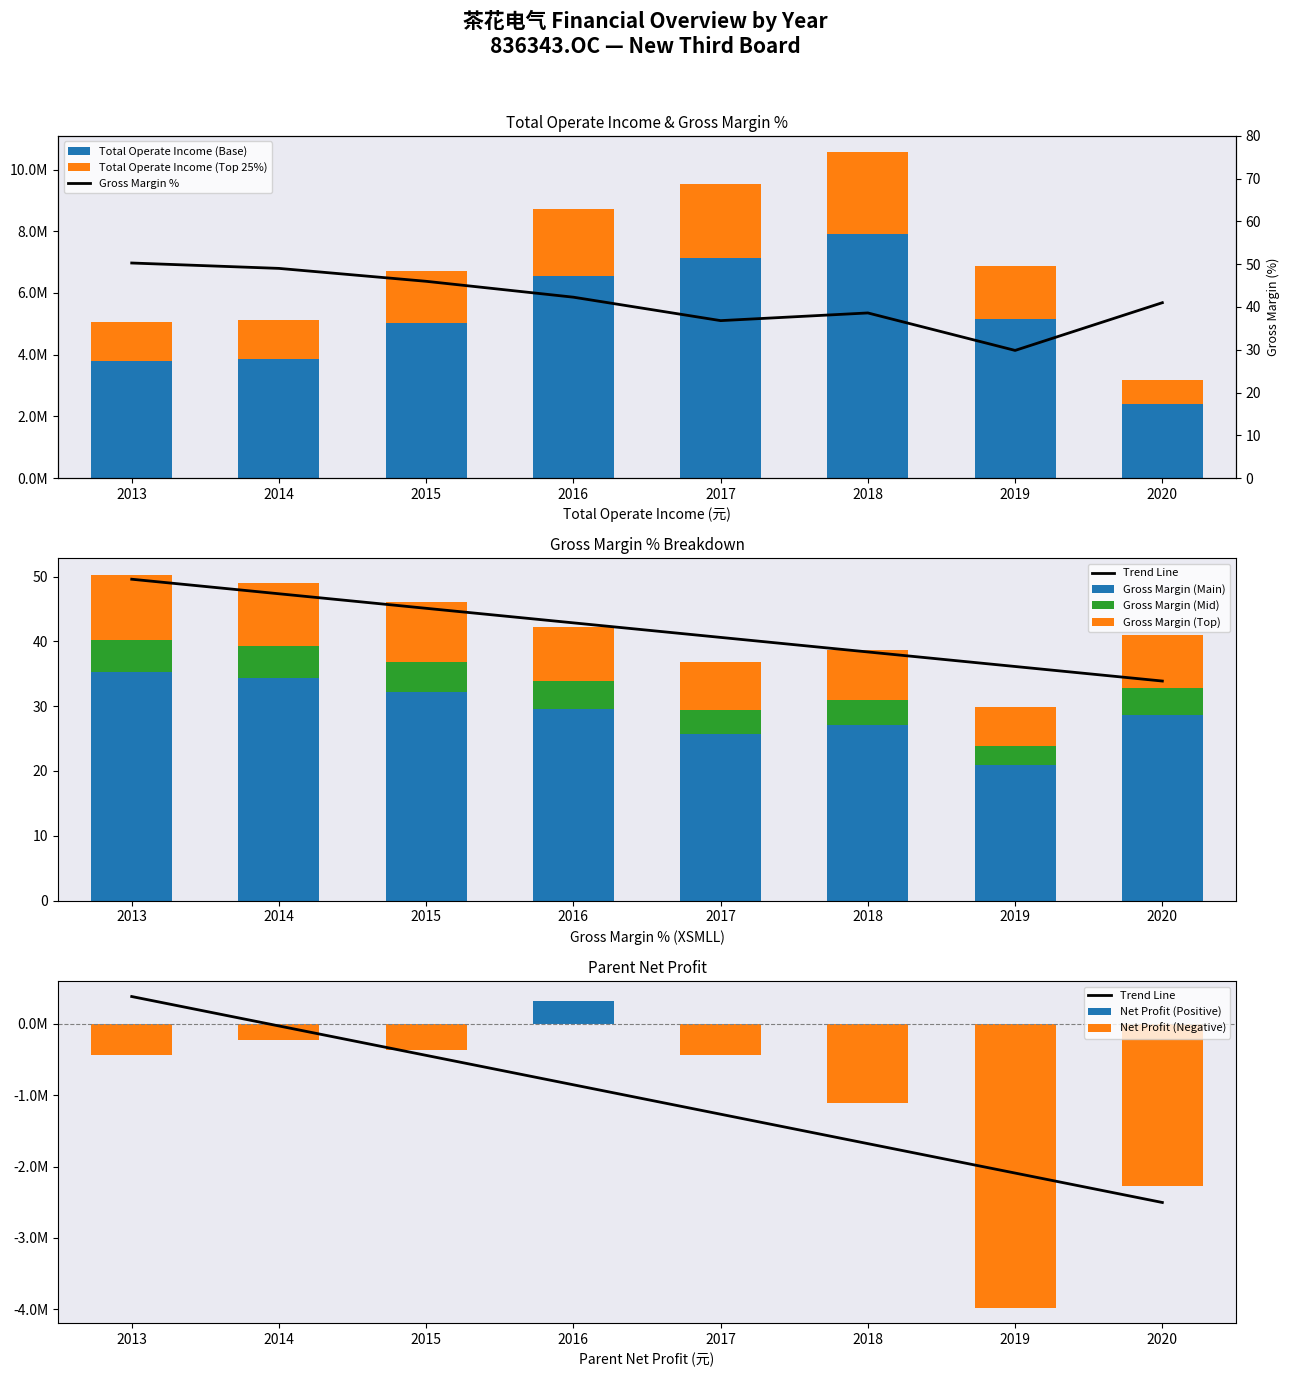

What is the difference between the highest and lowest values at 2019?

9124333.8